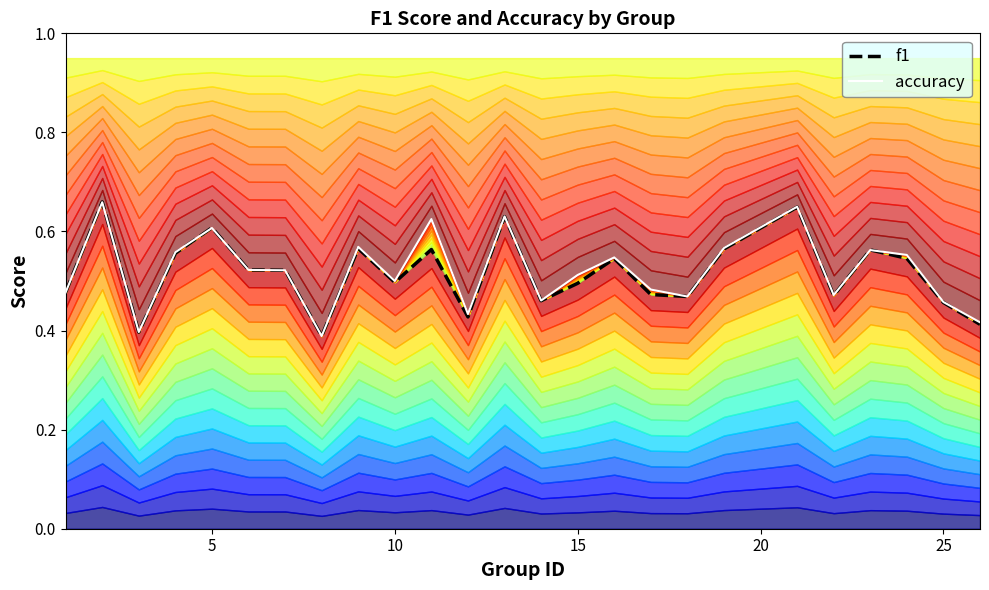

How many accuracy values are between 0 and 1?

25